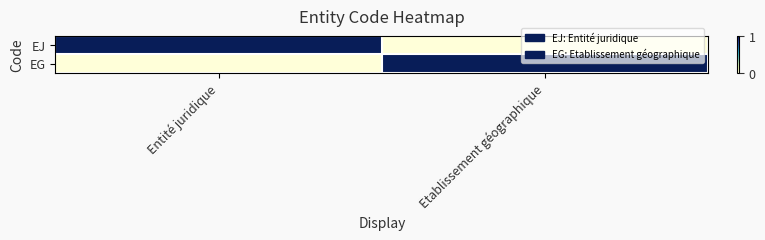

Which series has the largest total across all categories?

EJ